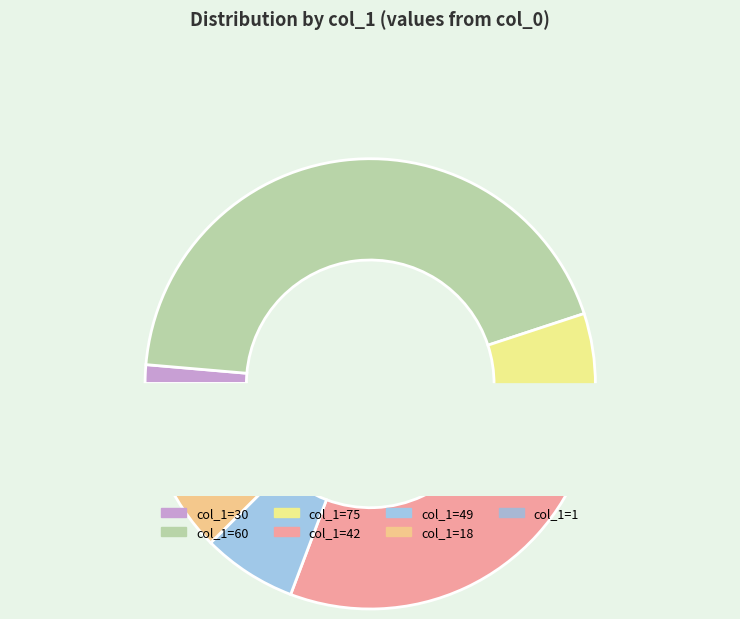

How many slices are in this pie chart?

7